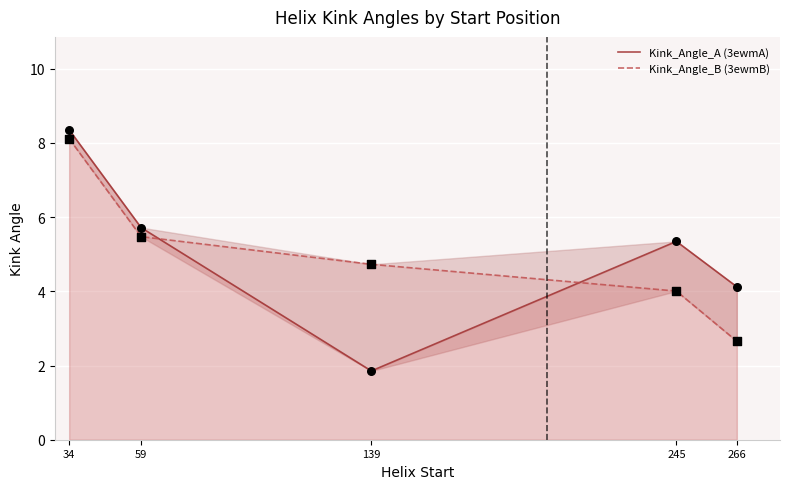

What are all the series names shown in the legend?

Kink_Angle_A (3ewmA), Kink_Angle_B (3ewmB)